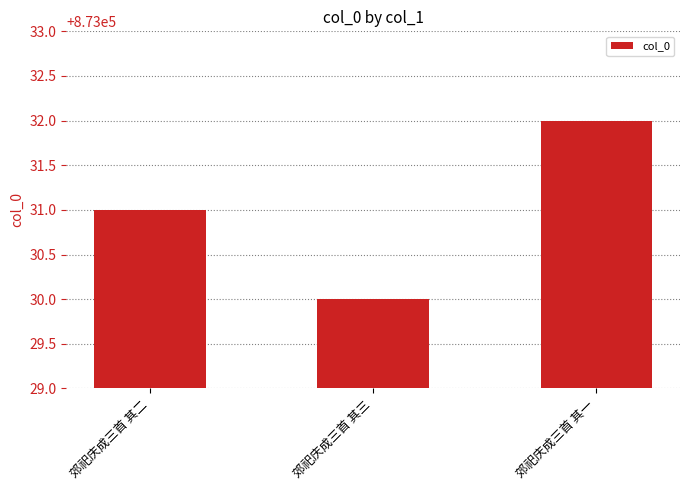

Rank the categories by value from highest to lowest.

郊祀庆成三首 其一, 郊祀庆成三首 其二, 郊祀庆成三首 其三